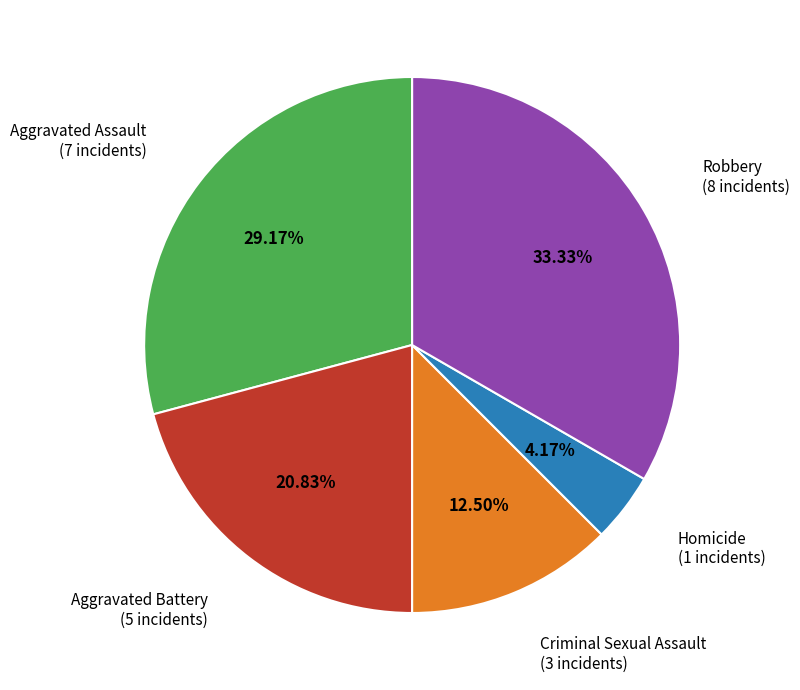

True or false: Robbery accounts for 33% of the total.

True